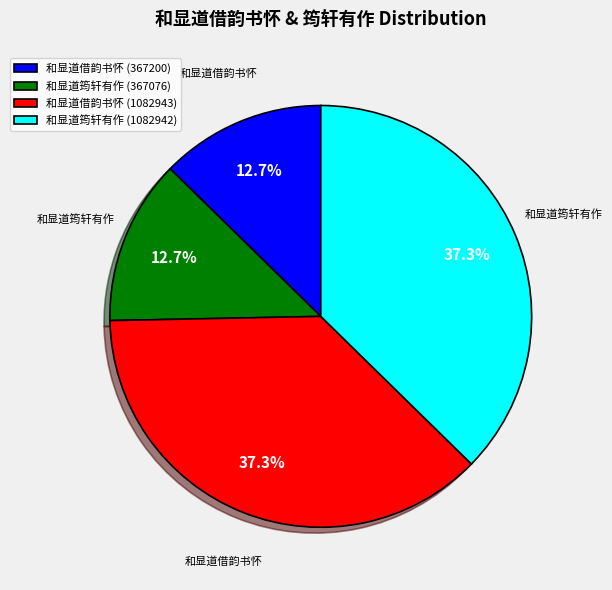

Does any single category account for the majority?

No